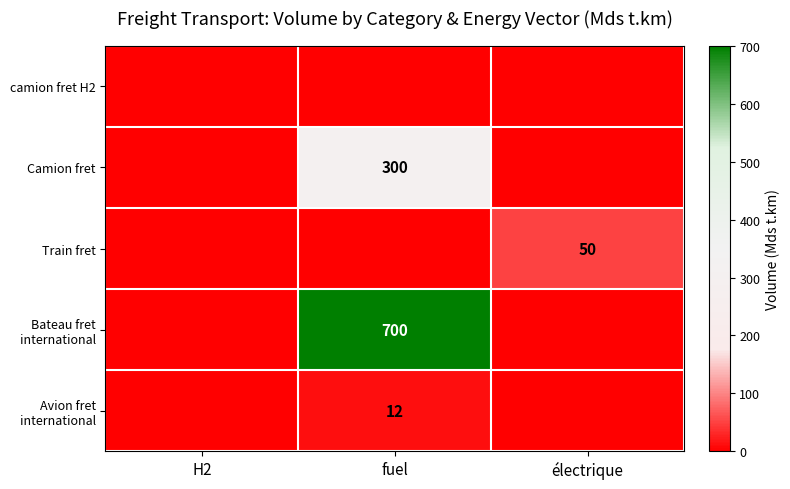

The Train fret series shows 19 at électrique. True or false?

False